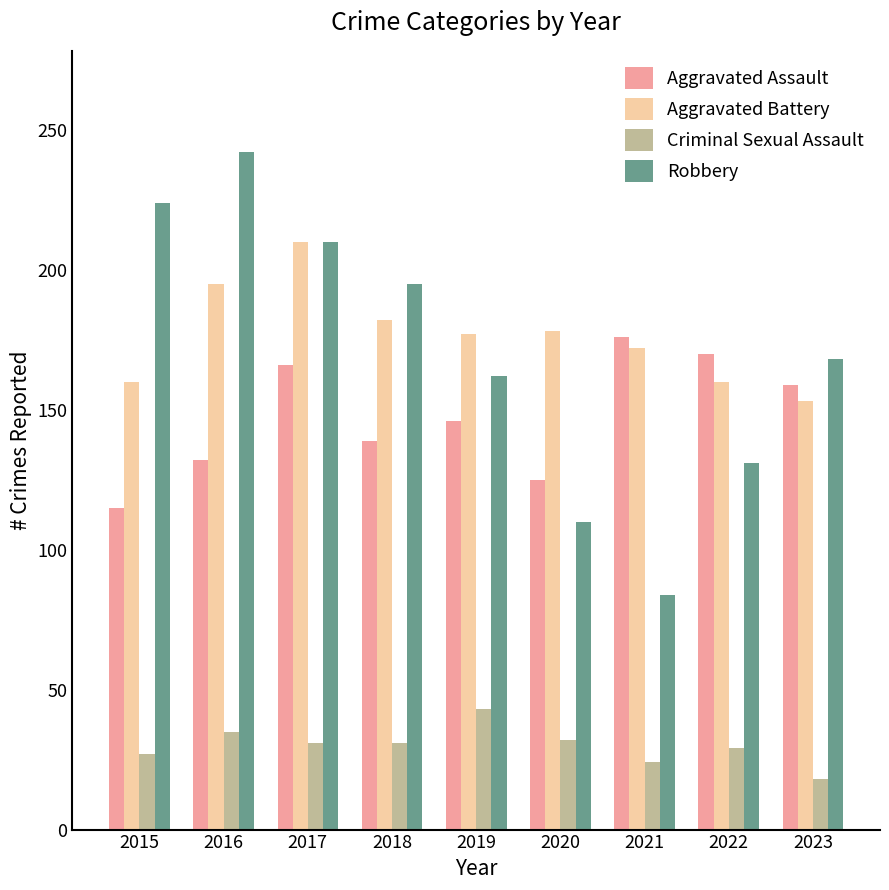

Count the number of categories in the chart.

9